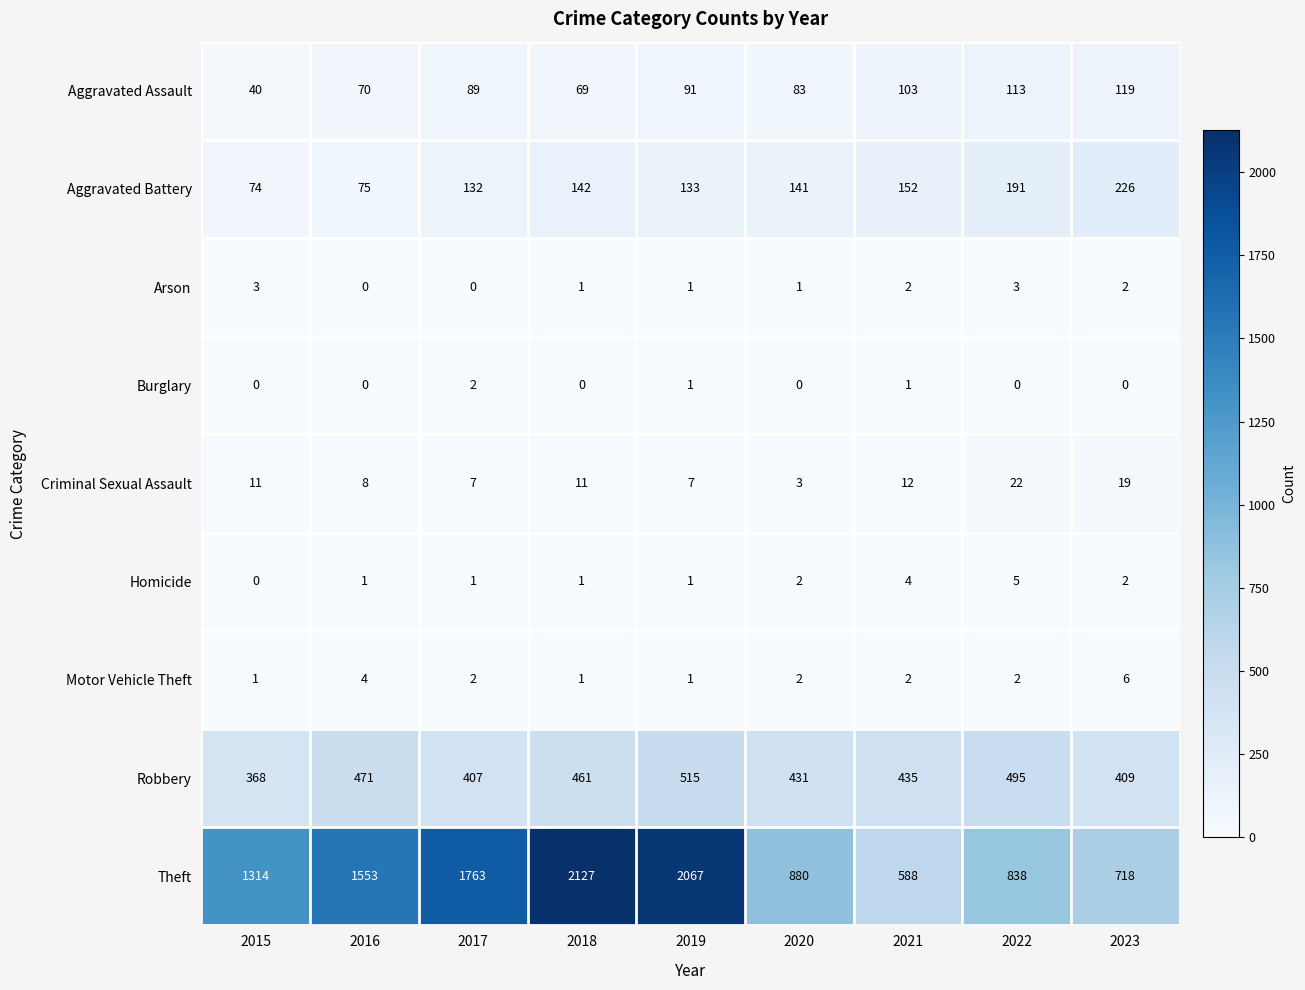

At which category is the sum across all series the highest?

2019